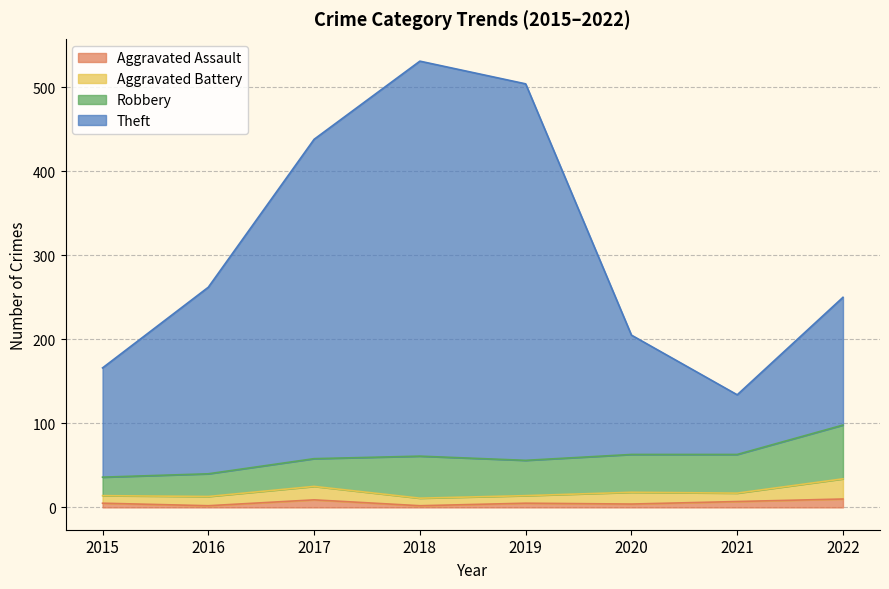

Does the chart have visible grid lines?

Yes